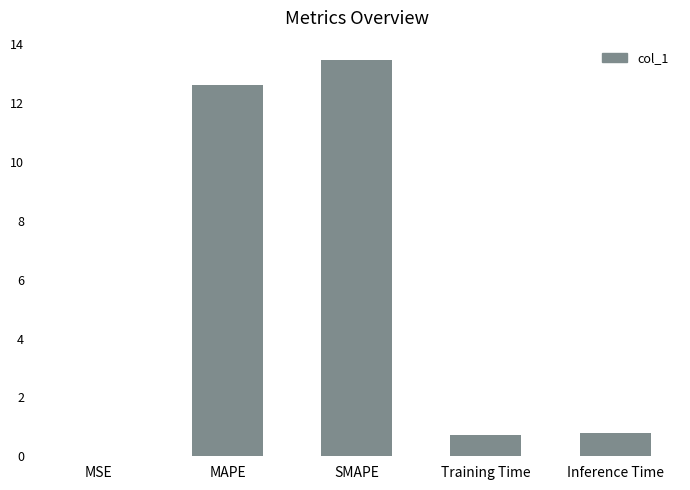

Are the bars horizontal?

No